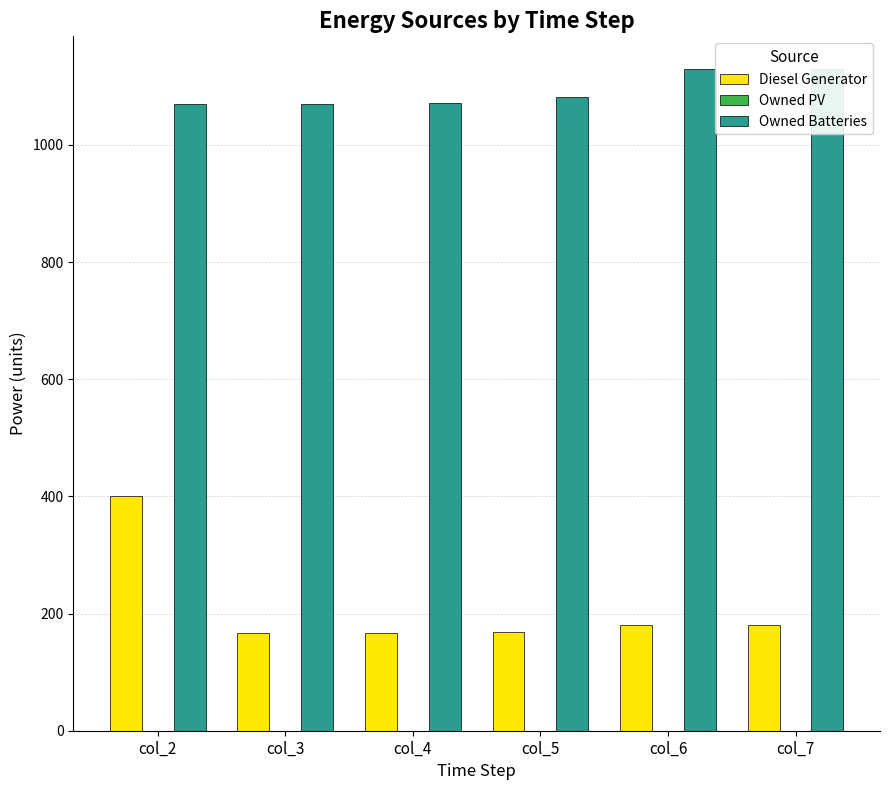

Reading left to right, extract all data points from this chart.

Diesel Generator: col_2=400	col_3=166	col_4=166	col_5=168	col_6=181	col_7=181
Owned PV: col_2=0	col_3=0	col_4=0	col_5=0	col_6=0	col_7=0
Owned Batteries: col_2=1070	col_3=1070	col_4=1071	col_5=1082	col_6=1129	col_7=1129